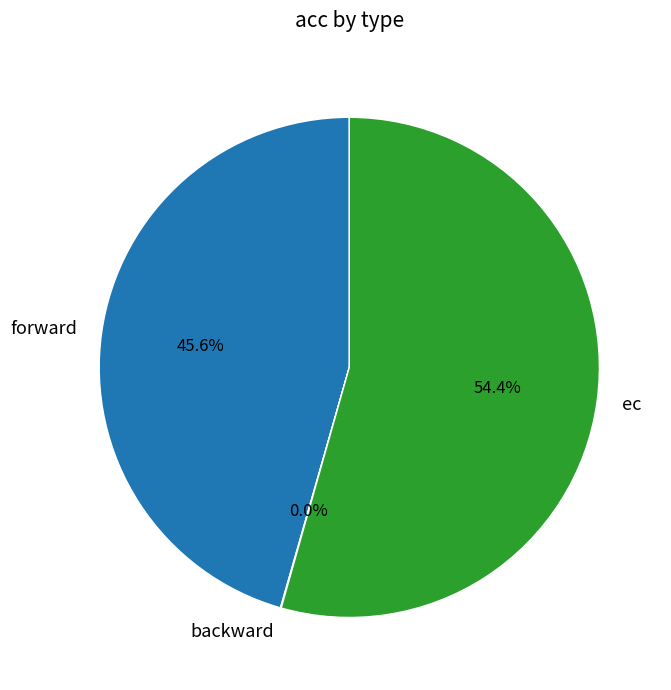

Does any single category account for the majority?

Yes